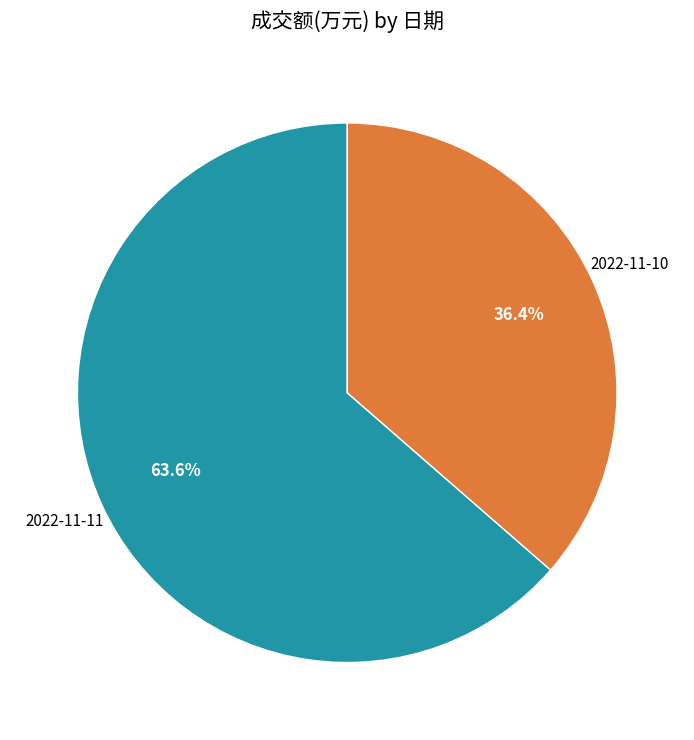

Count the number of slices in the pie.

2